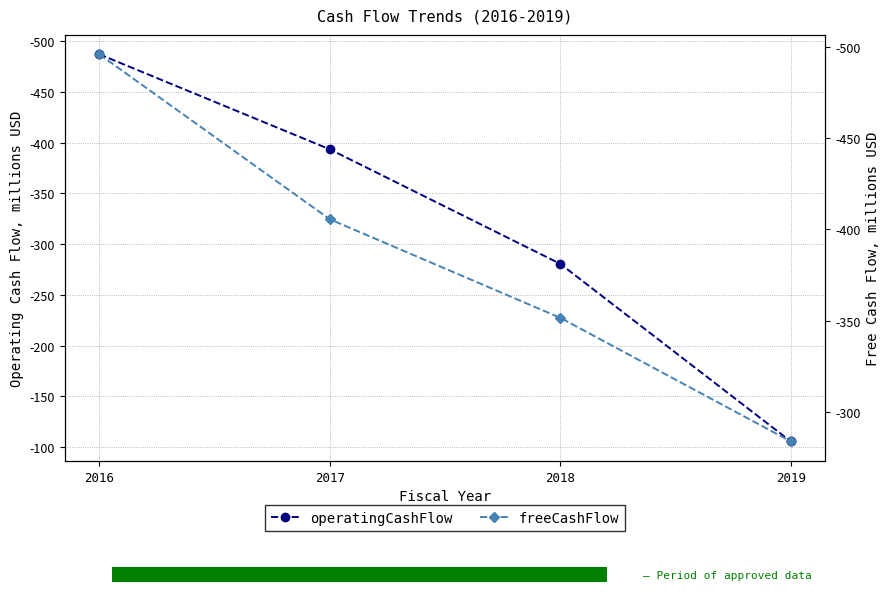

What is the sum of the freeCashFlow values at 2019 and 2016?

-779.8